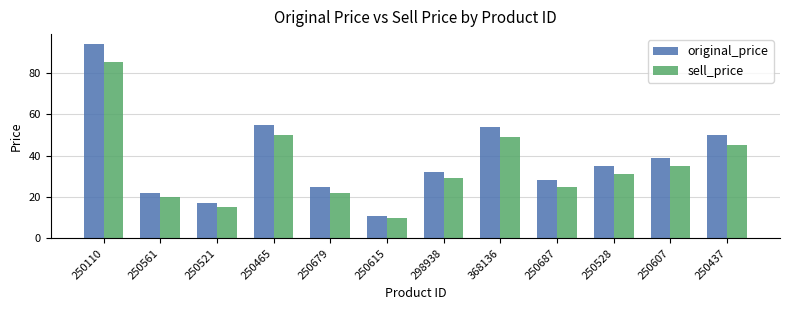

What is the average value of the sell_price series?

35